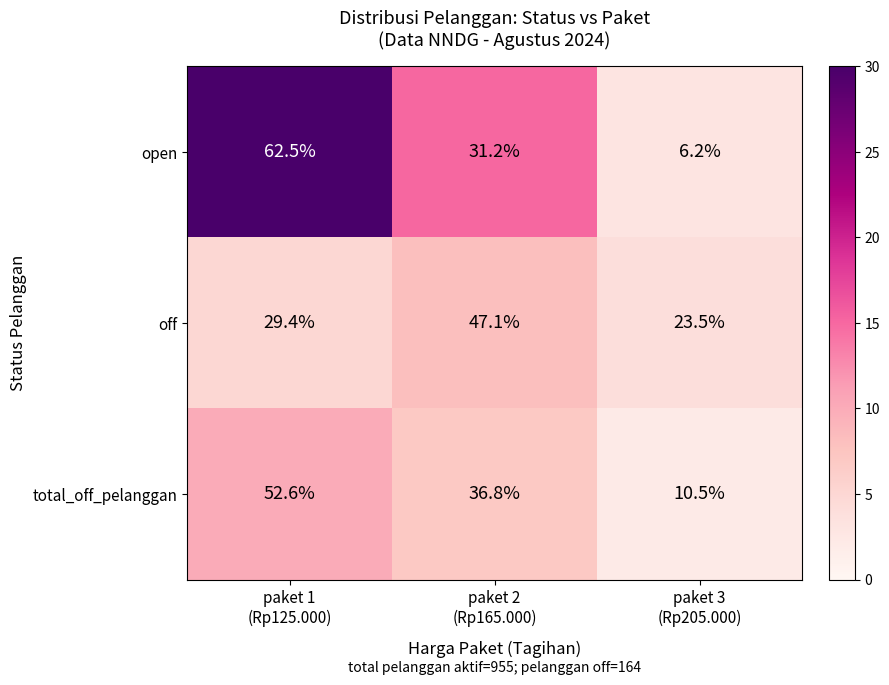

How many values in the open series exceed 31?

2